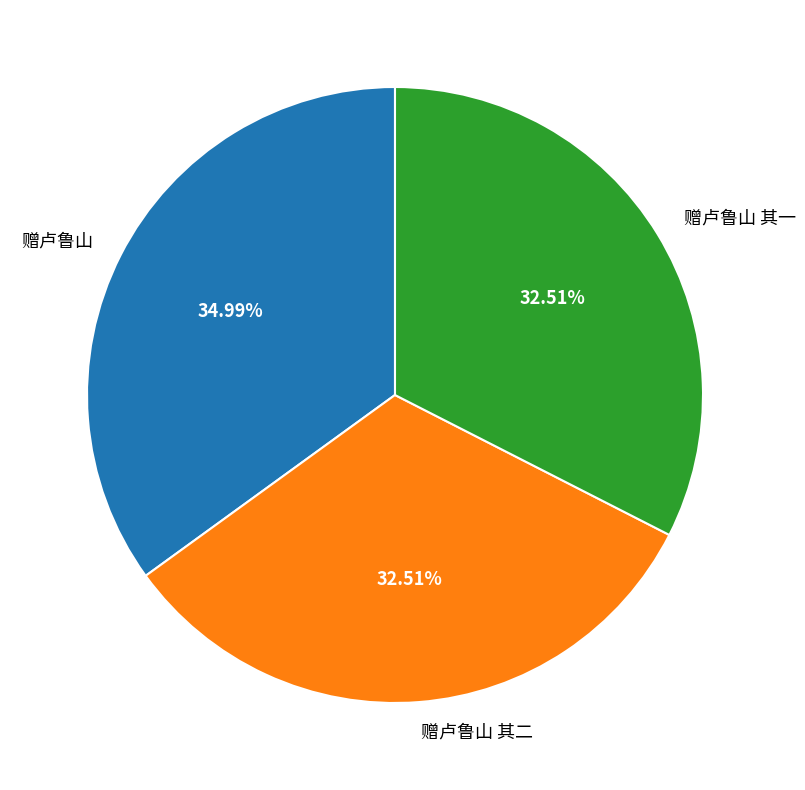

Does 赠卢鲁山 其二 represent more than half of the total?

No